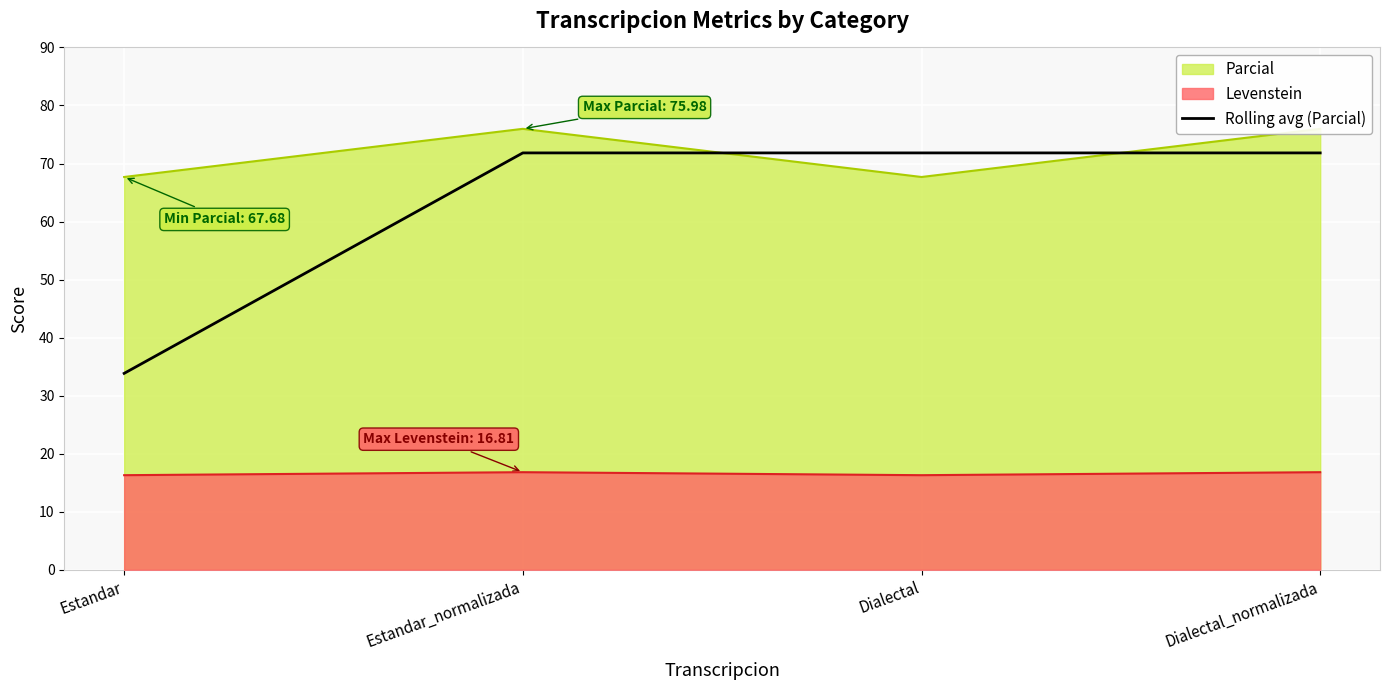

Which category has the lowest value across all series?

Estandar